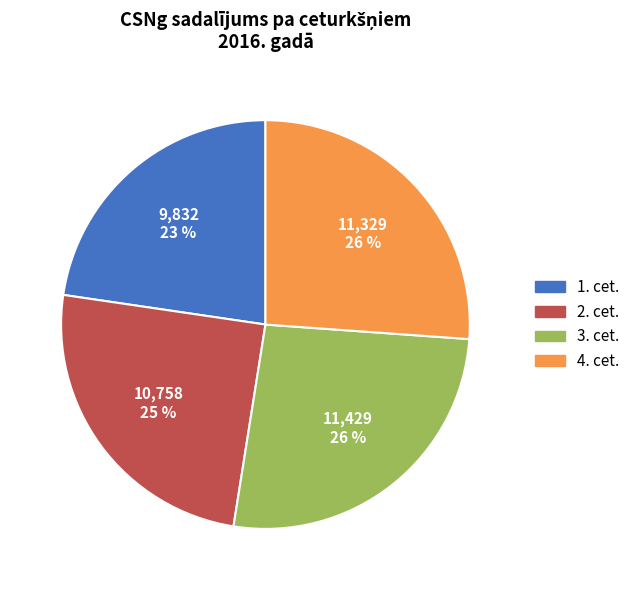

The 3. cet. slice represents 26% of the pie. True or false?

True